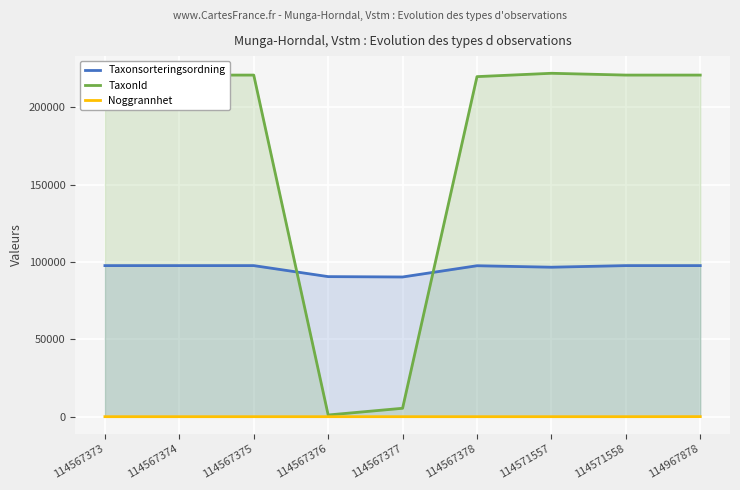

Is it true that TaxonId equals 220787 at 114567375?

True